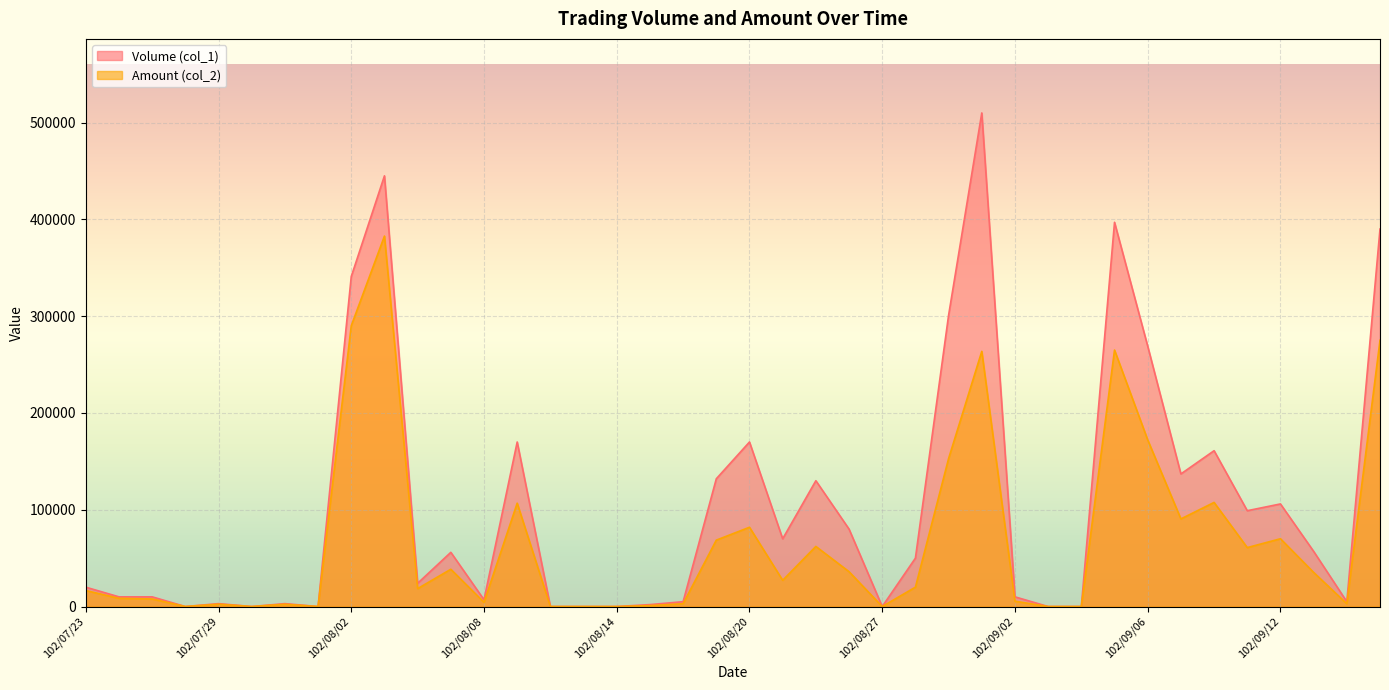

The value of Volume (col_1) at 102/07/24 is 10000. True or false?

True